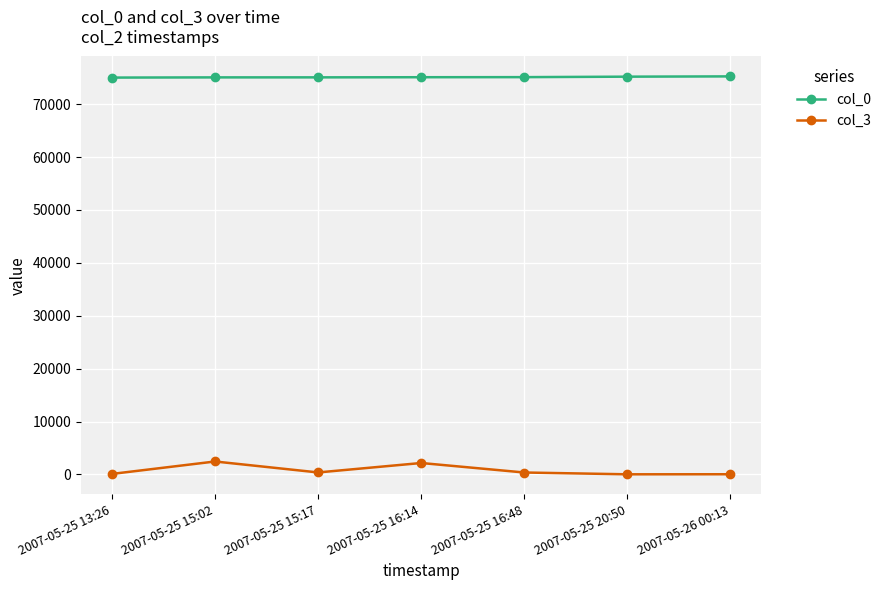

Which series has the widest spread of values?

col_3